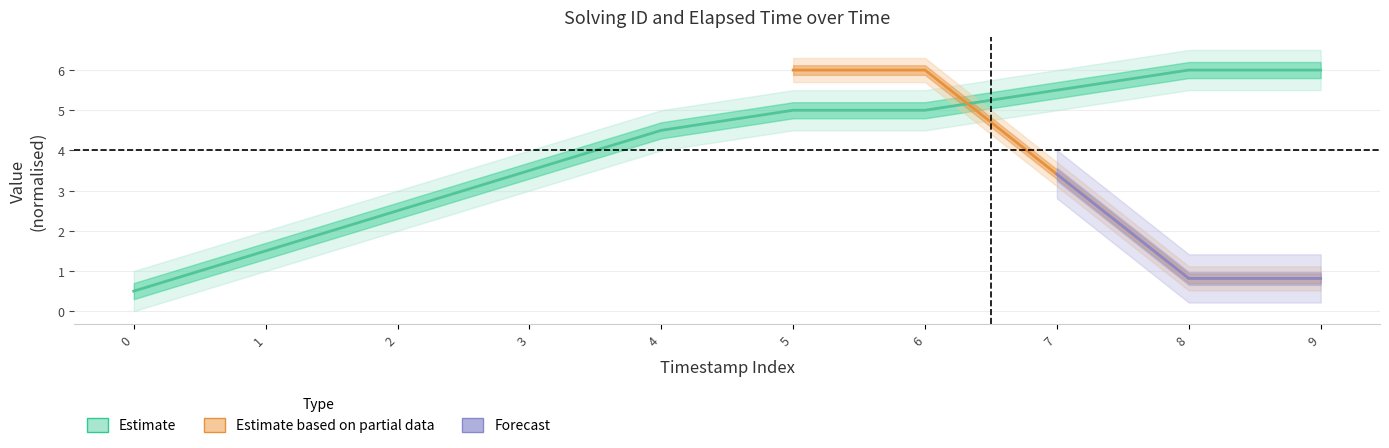

True or false: there are more than 1 points higher than both neighbors.

False